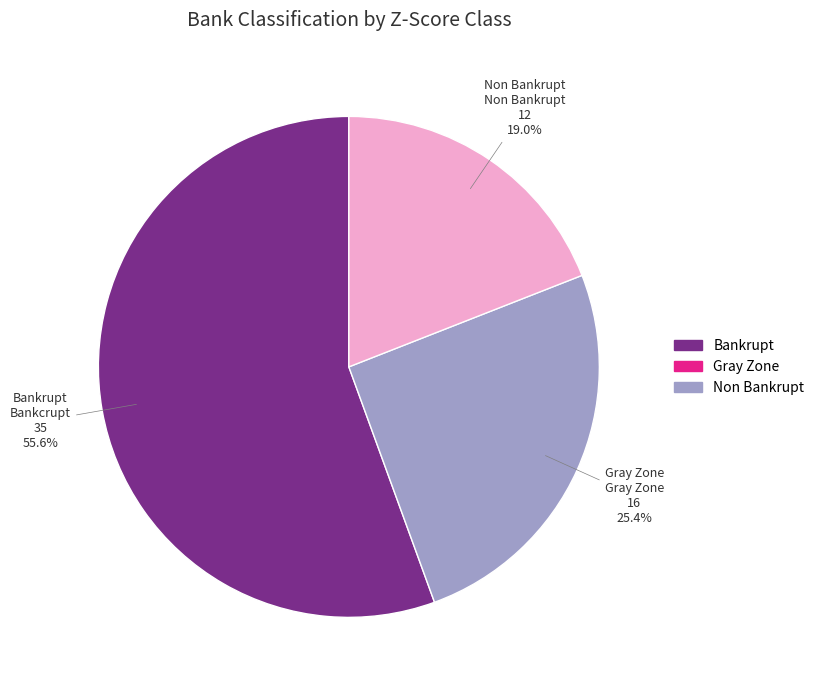

To the nearest percent, what percentage of the pie is Non Bankrupt?

19%